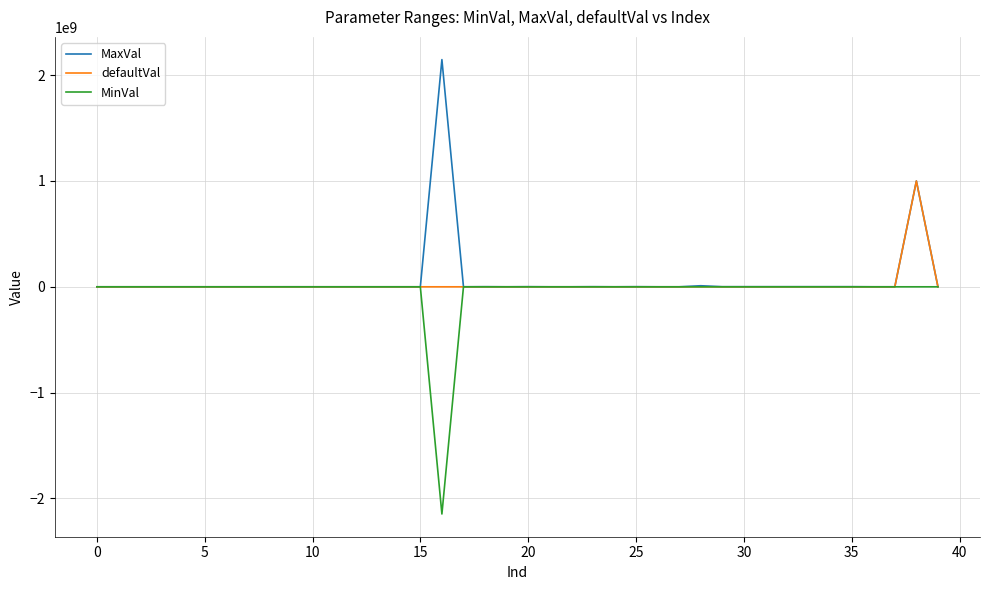

What are all the series names shown in the legend?

MaxVal, defaultVal, MinVal